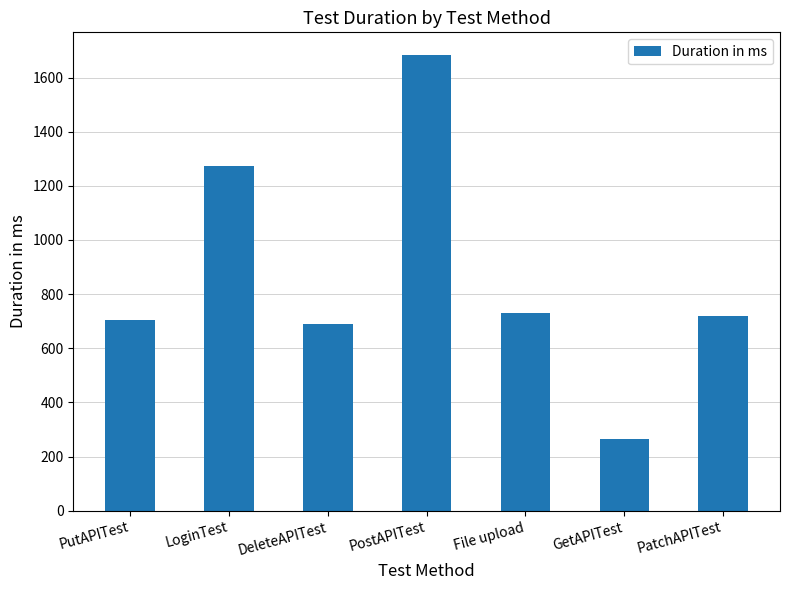

Read the value at PostAPITest.

1683